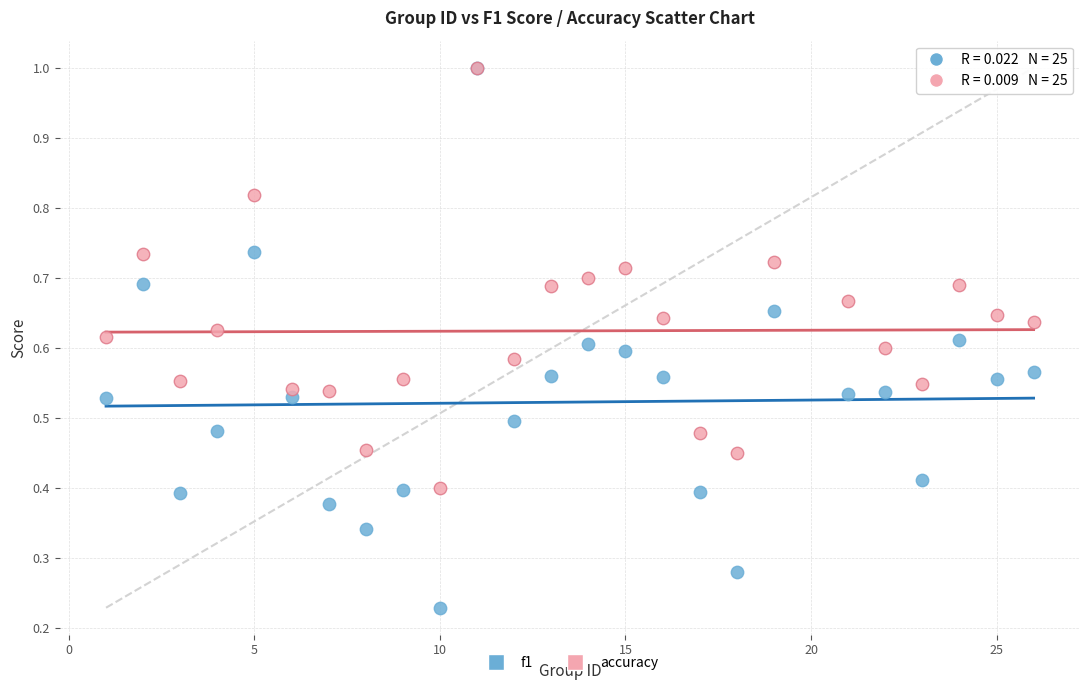

What are all the series names shown in the legend?

f1, accuracy